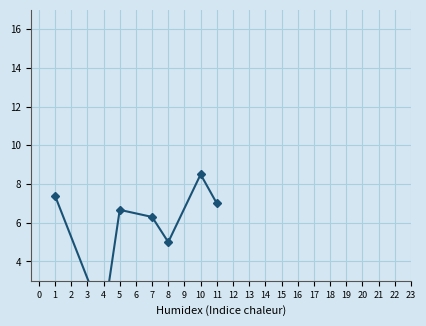

How many series are shown in this chart?

1